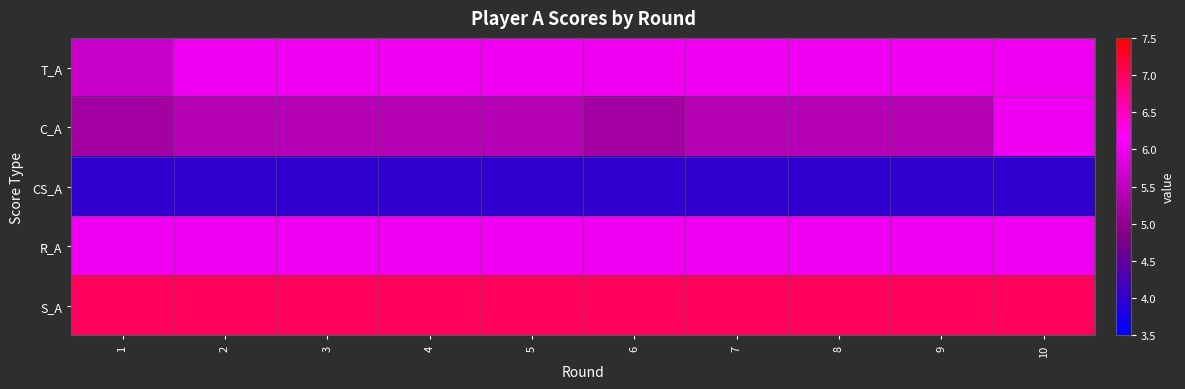

Which series has the largest total across all categories?

S_A